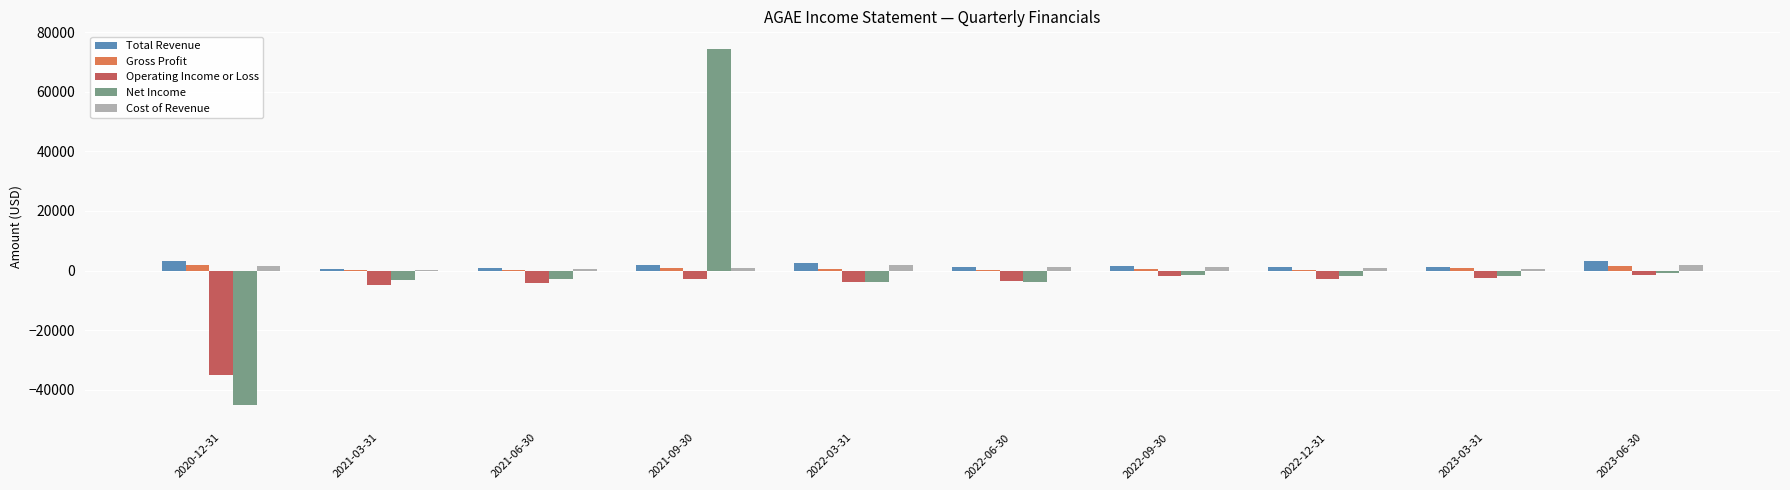

What is the maximum value shown in the chart?

74300